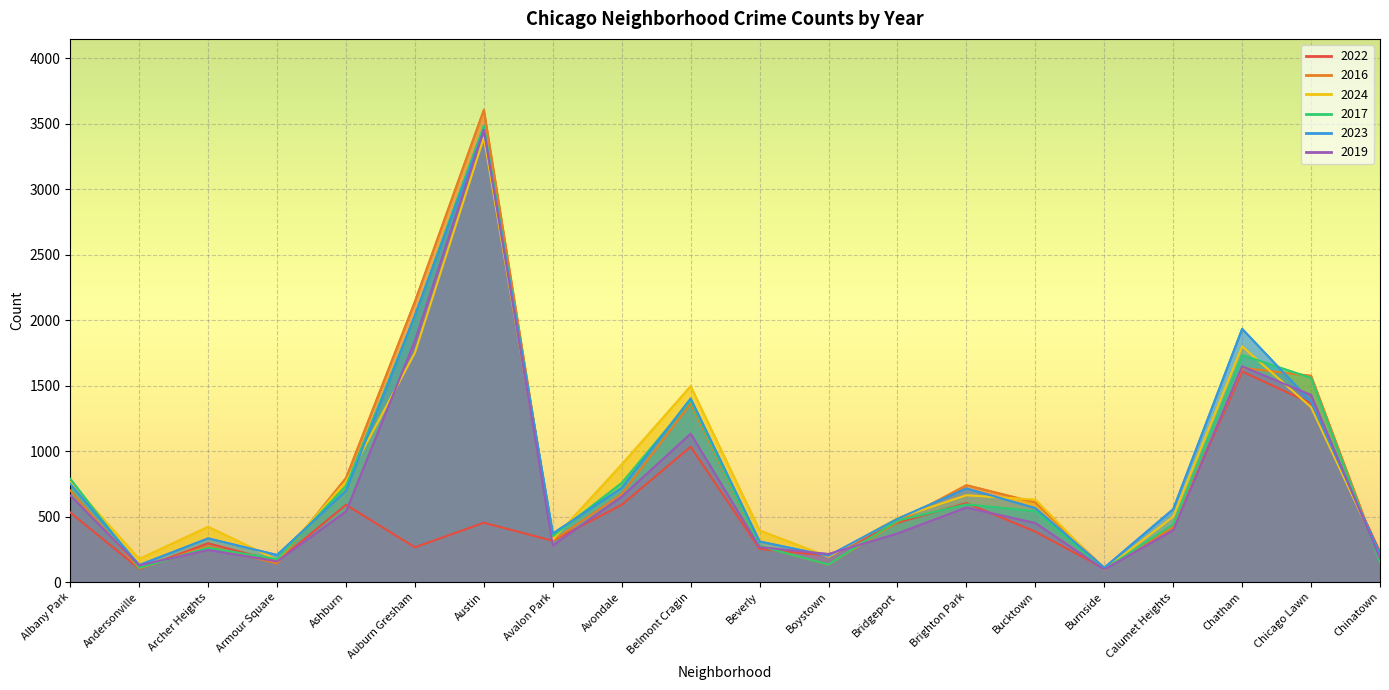

Between Archer Heights and Calumet Heights, which series saw the biggest shift?

2023